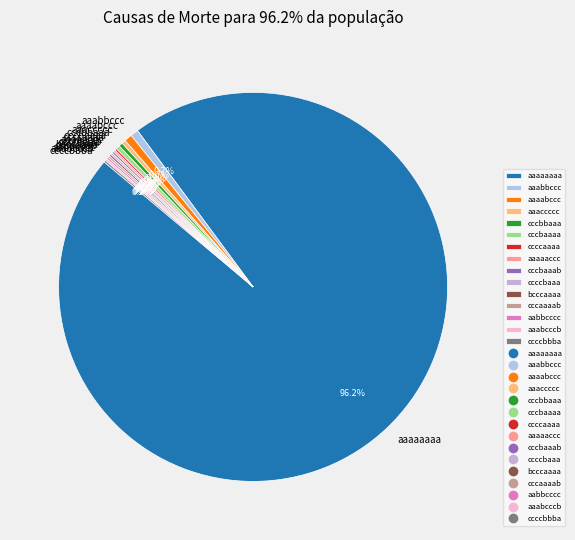

Combined, do aaaabccc and aaaccccc account for over 50%?

No